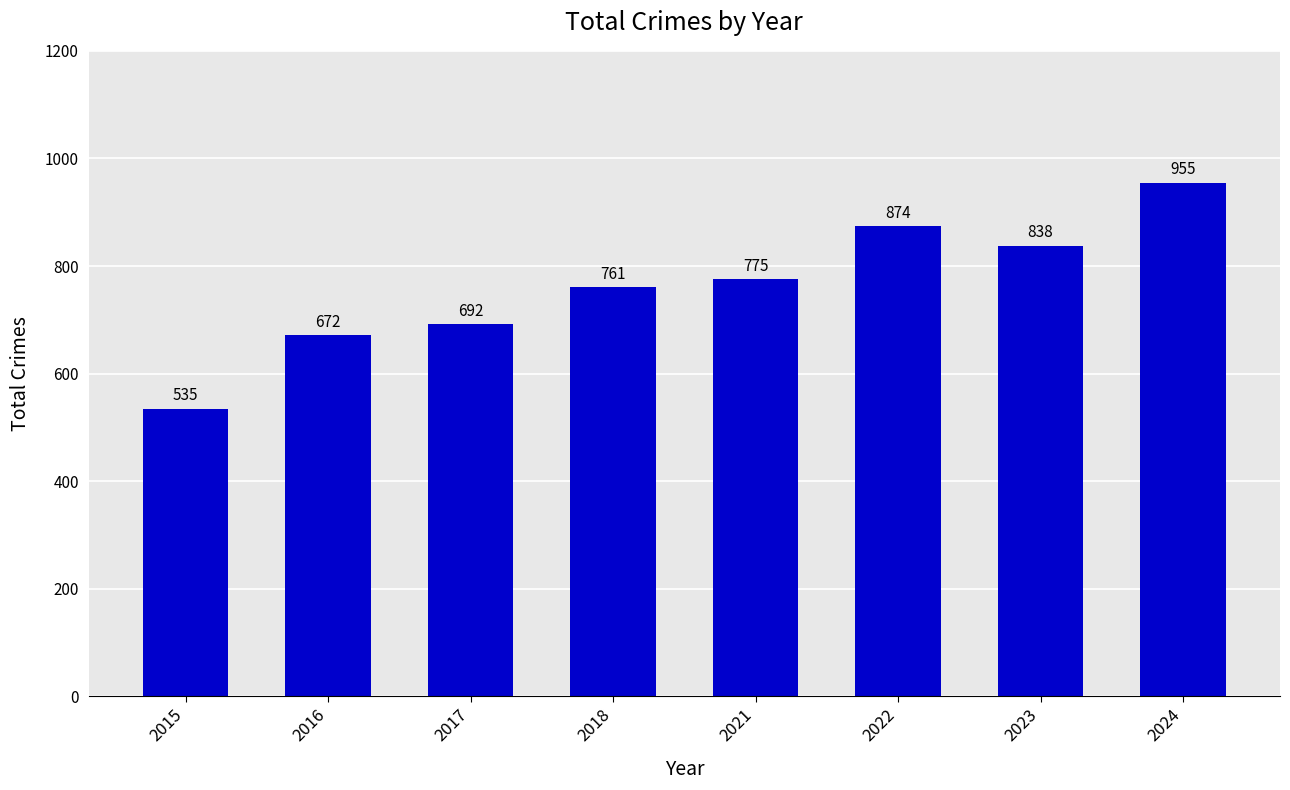

Are the bars grouped side by side (vs. stacked)?

No